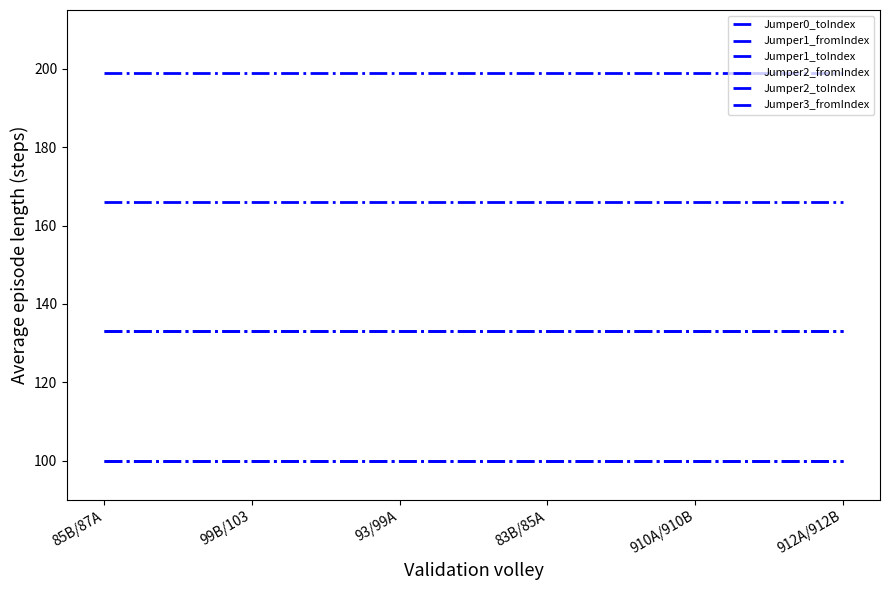

True or false: Jumper3_fromIndex and Jumper1_fromIndex cross at least once.

False